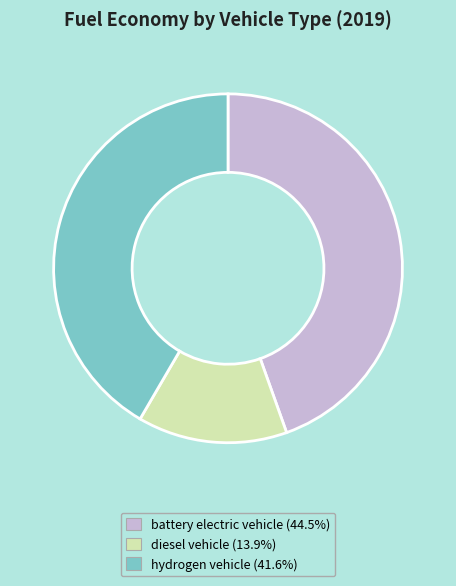

Rank the categories by value from lowest to highest.

diesel vehicle, hydrogen vehicle, battery electric vehicle